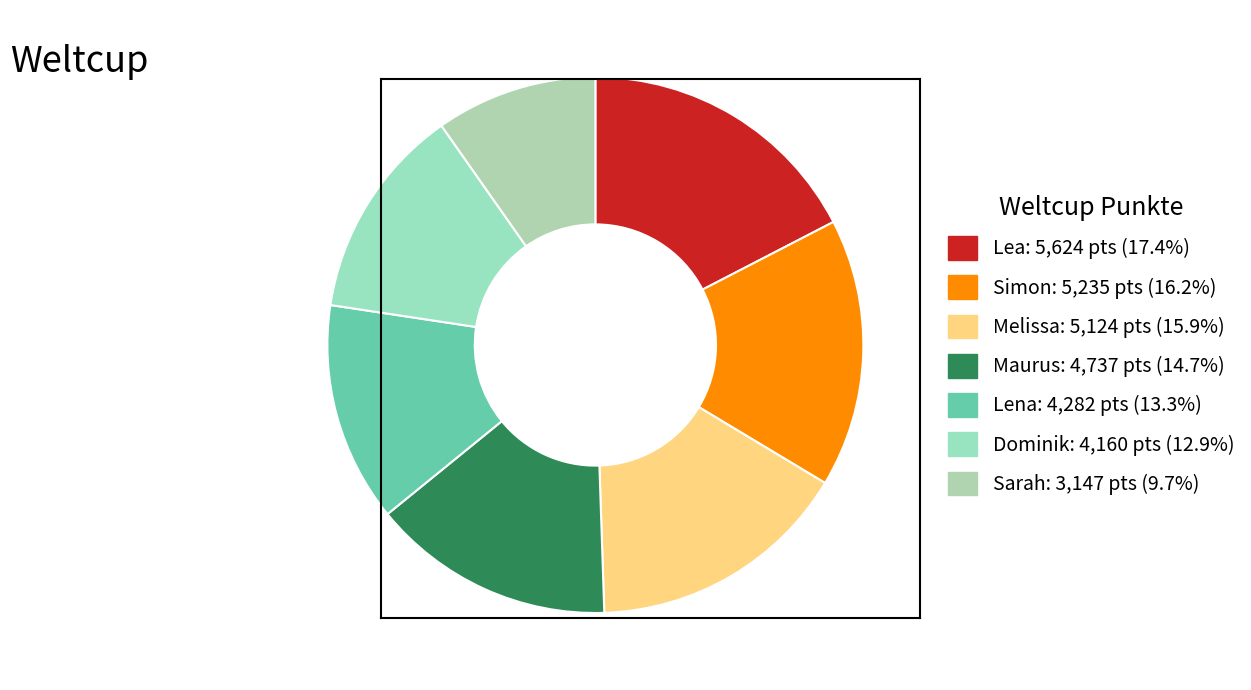

To the nearest percent, what is the difference between the Melissa and Dominik slice percentages?

3%